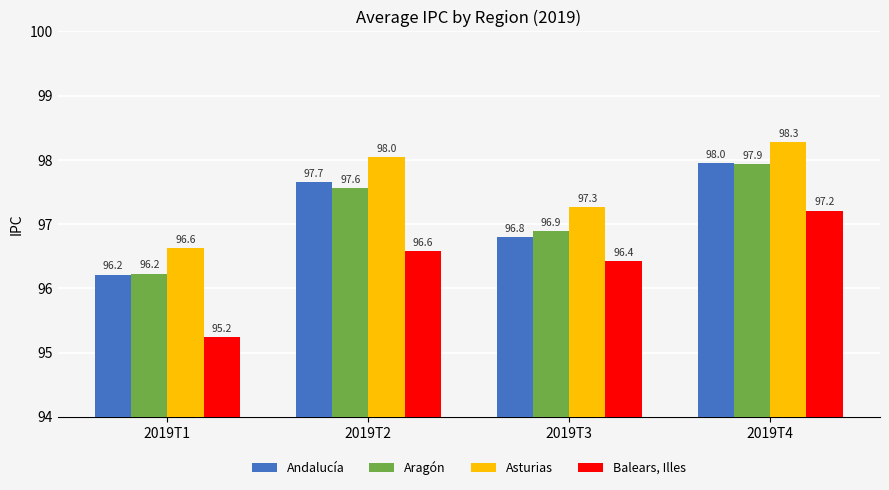

What is the total value across all series at 2019T3?

387.4